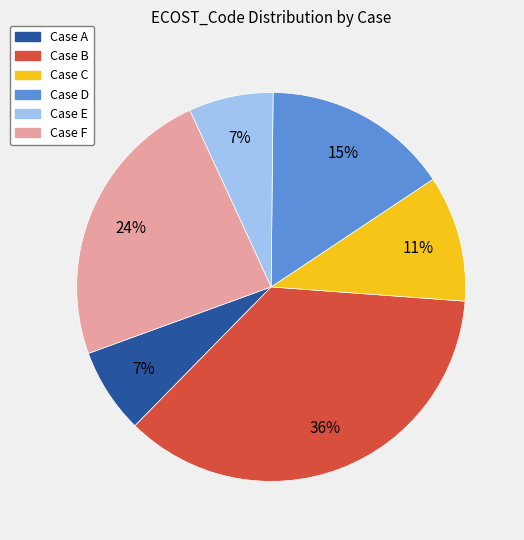

The Case D slice represents 15% of the pie. True or false?

True